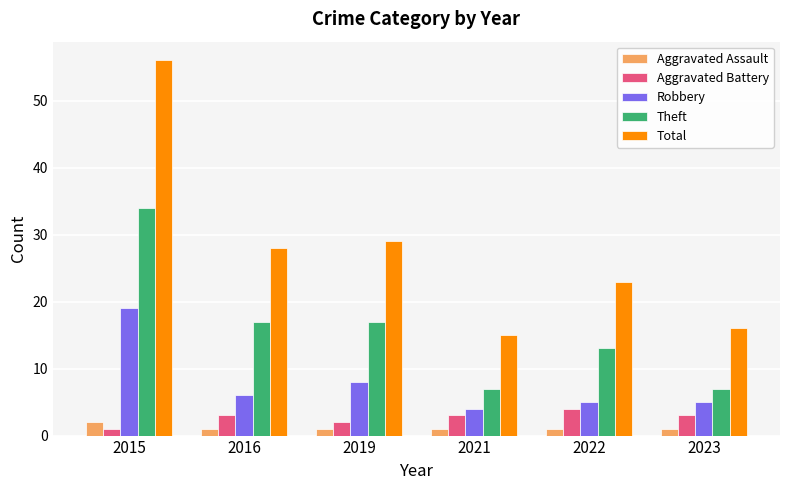

Reading left to right, list all the values displayed in this chart.

Aggravated Assault: 2	1	1	1	1	1
Aggravated Battery: 1	3	2	3	4	3
Robbery: 19	6	8	4	5	5
Theft: 34	17	17	7	13	7
Total: 56	28	29	15	23	16